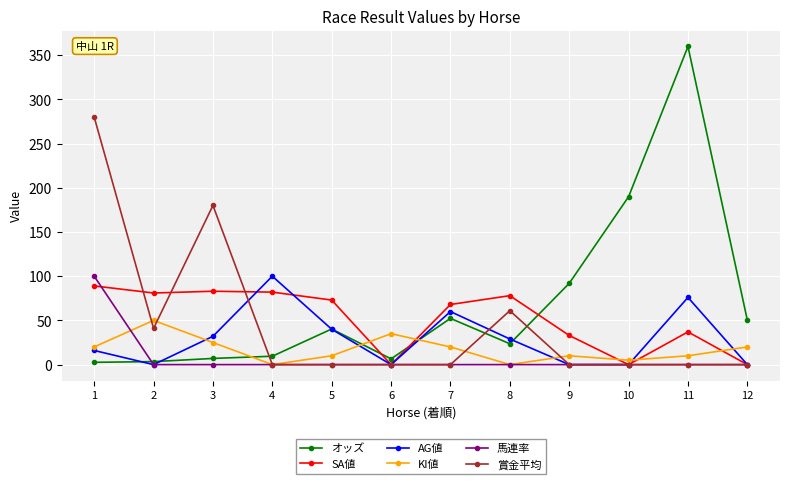

What is the value of the AG値 point at the 7th from the left?

60.0